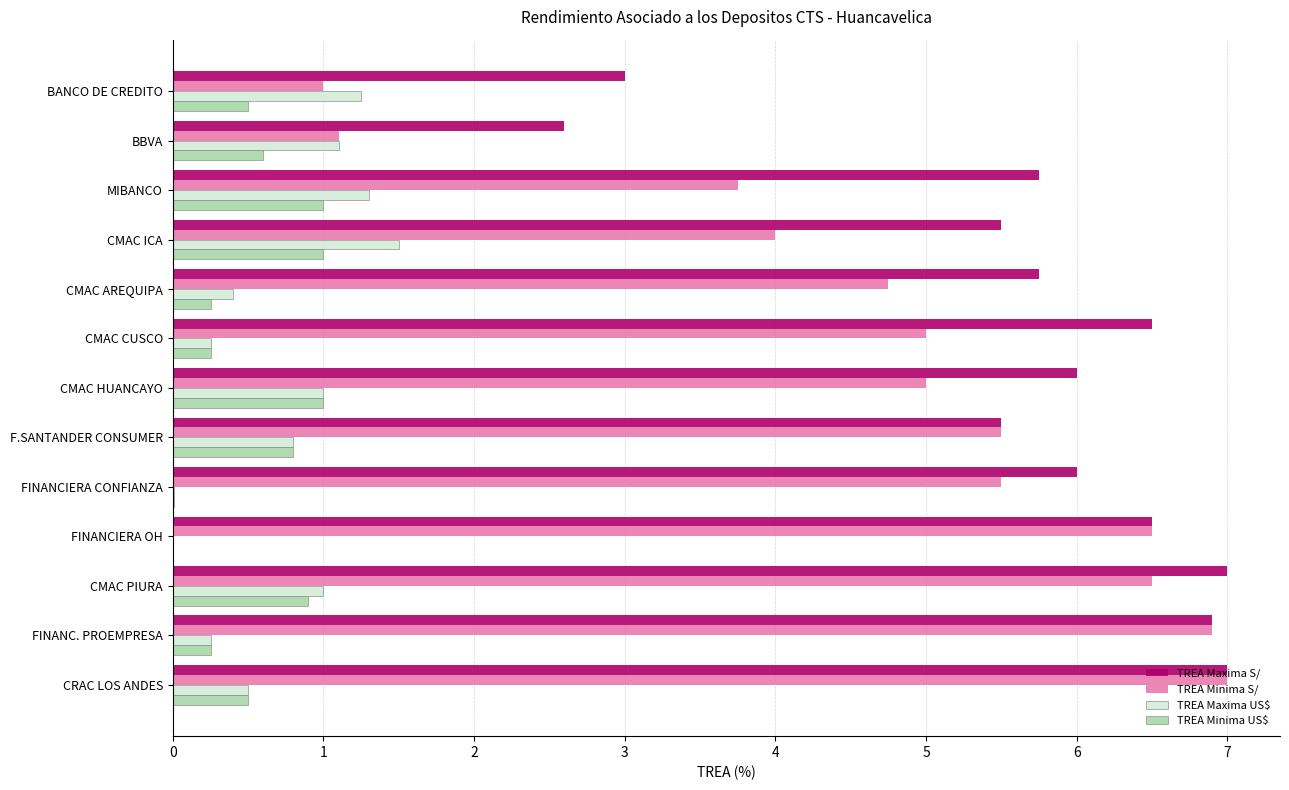

Which series changed the most between FINANC. PROEMPRESA and BBVA?

TREA Minima S/